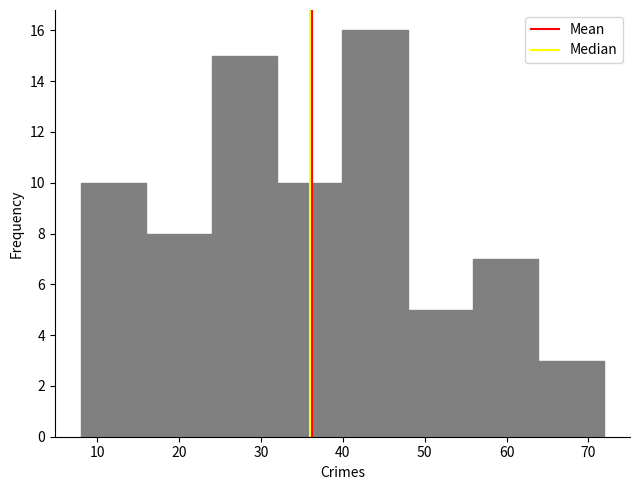

How tall is the bar that spans 32 to 40 on the x-axis? Neither the bar edges nor the heights are printed on the chart, so give them approximately, as read against the axes.

10